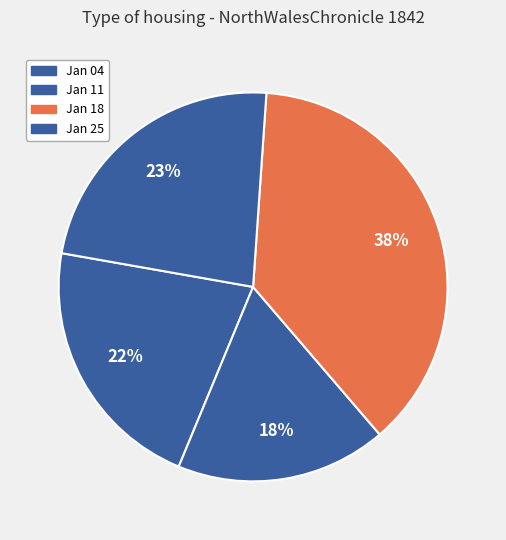

How many slices are in this pie chart?

4